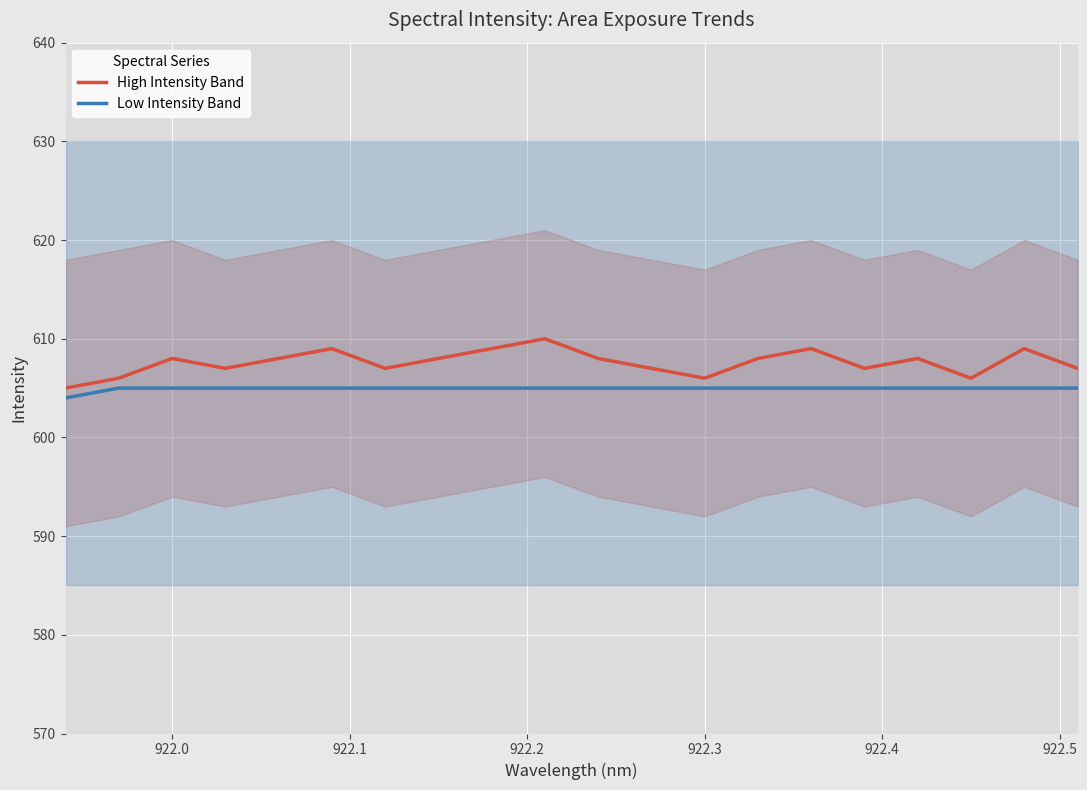

Is it true that High Intensity Band equals 606 at 922.3?

True